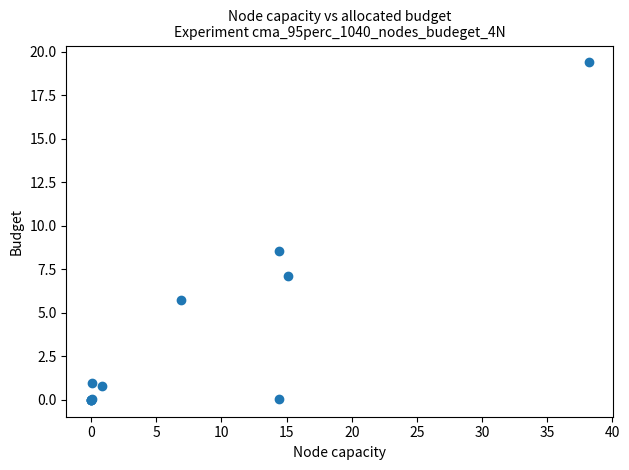

What Y value in the scatter plot is closest to 9?

8.6